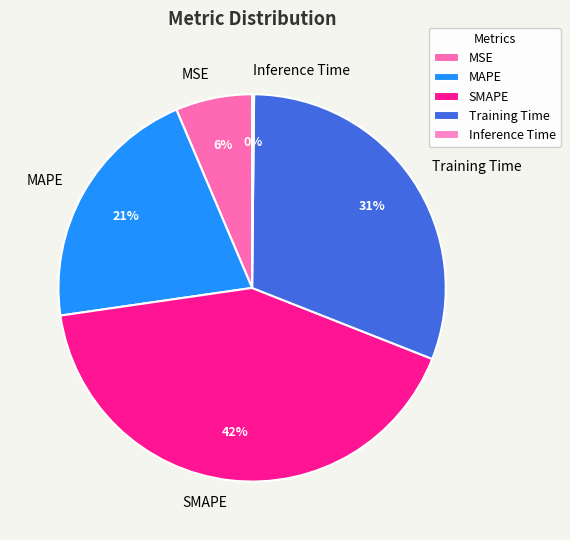

Which category has the biggest portion of the pie?

SMAPE